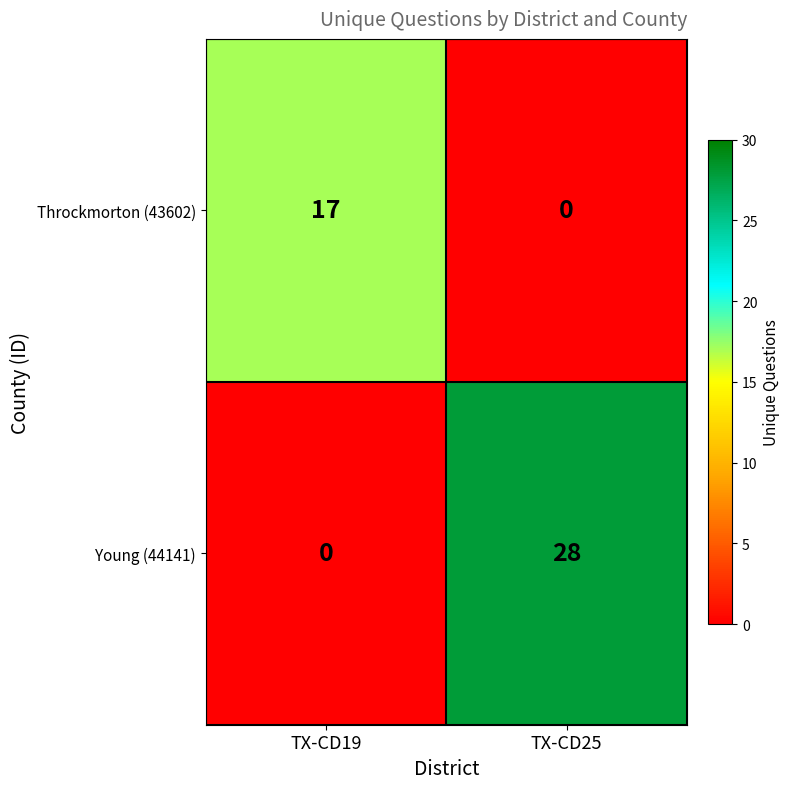

True or false: Young (44141) has a value of 14 at TX-CD19.

False